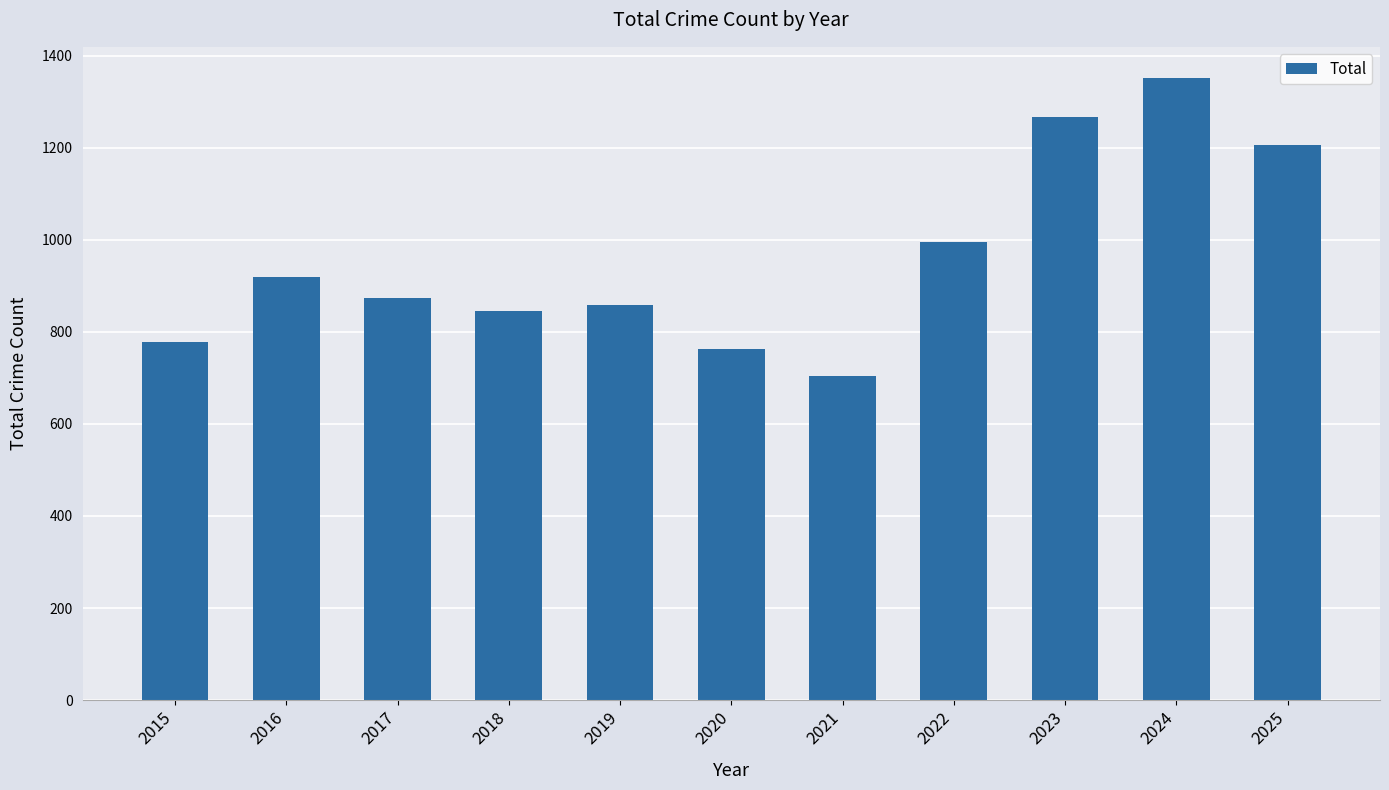

Where is the data nearest to the value 1028?

2022